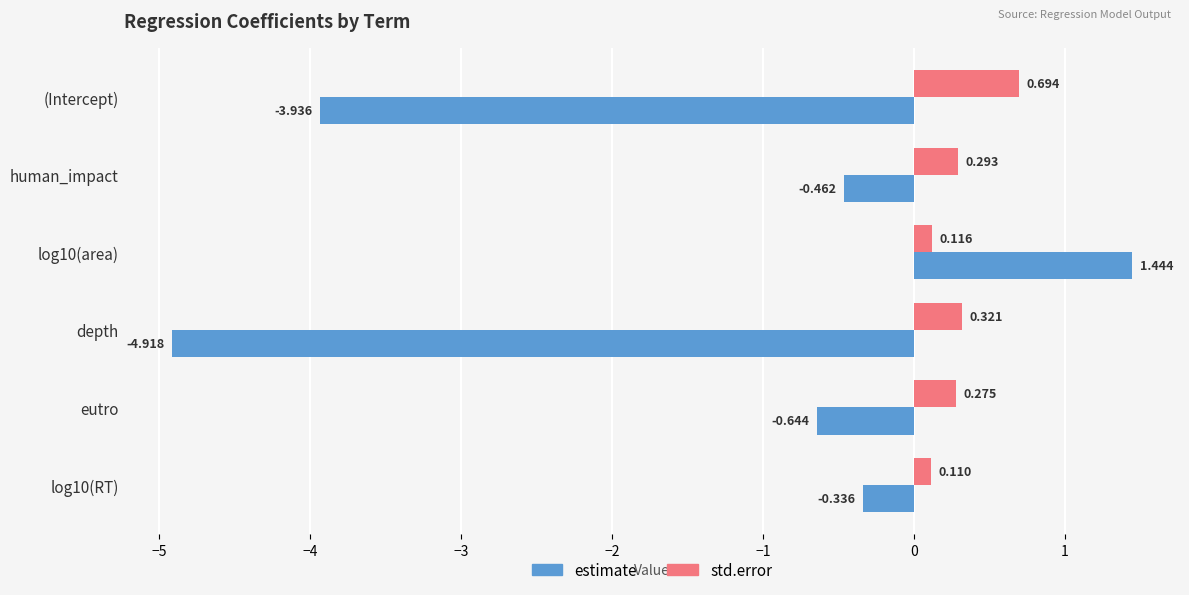

Which series has the largest total across all categories?

std.error